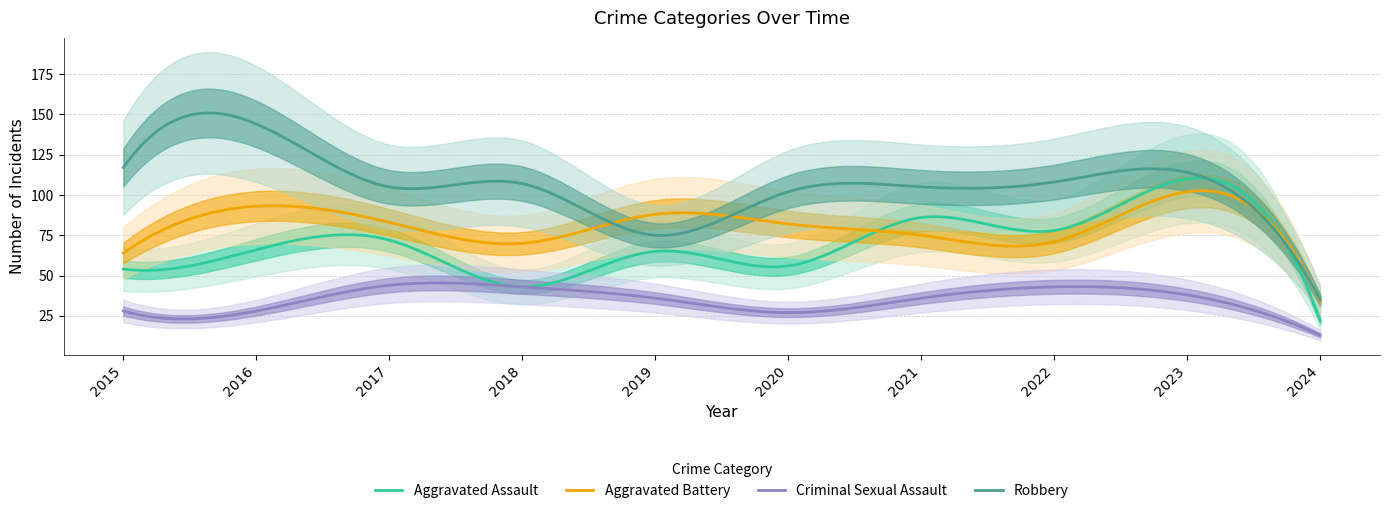

How many lines are shown in the chart?

4